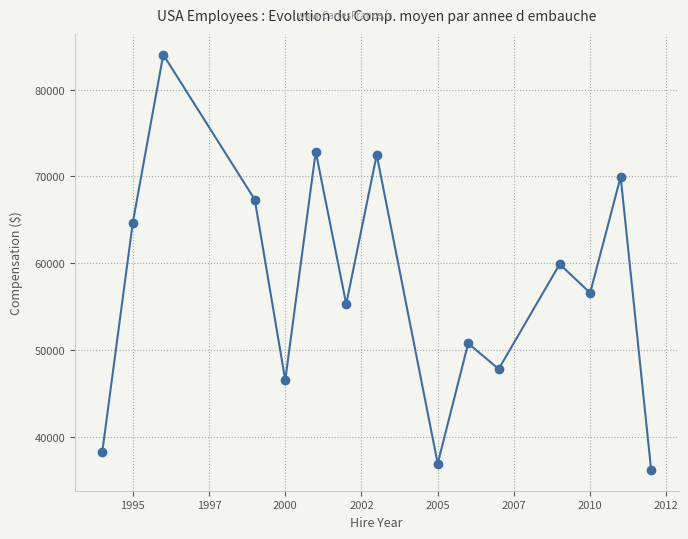

What is the average value?

57308.4